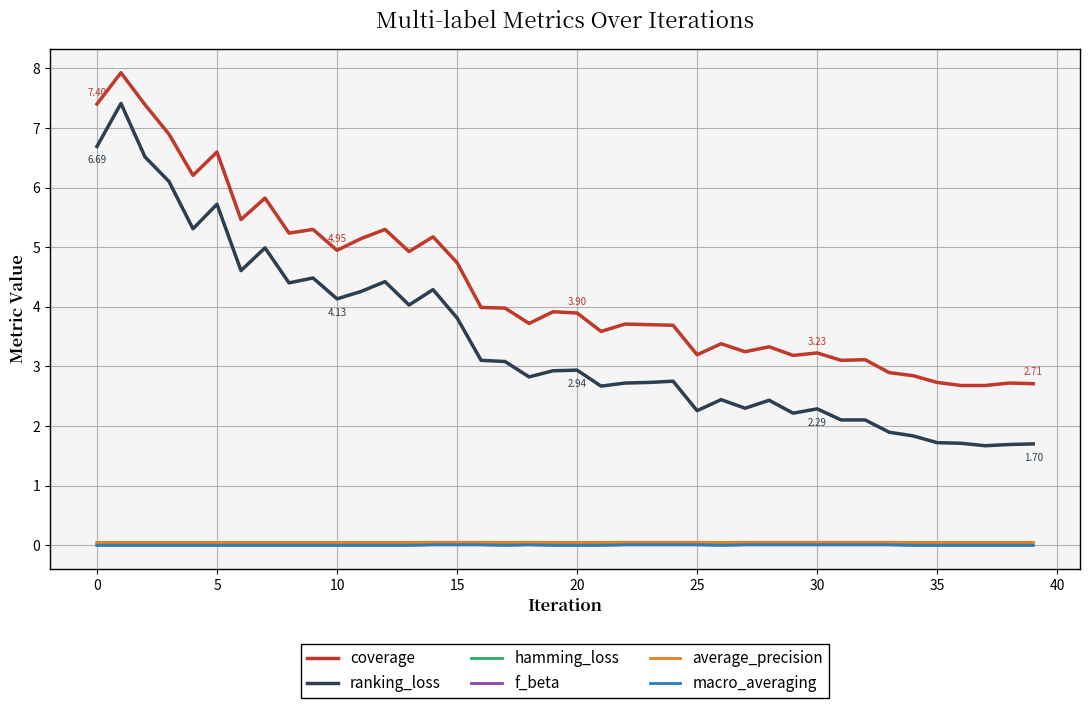

Which series has the widest spread of values?

ranking_loss